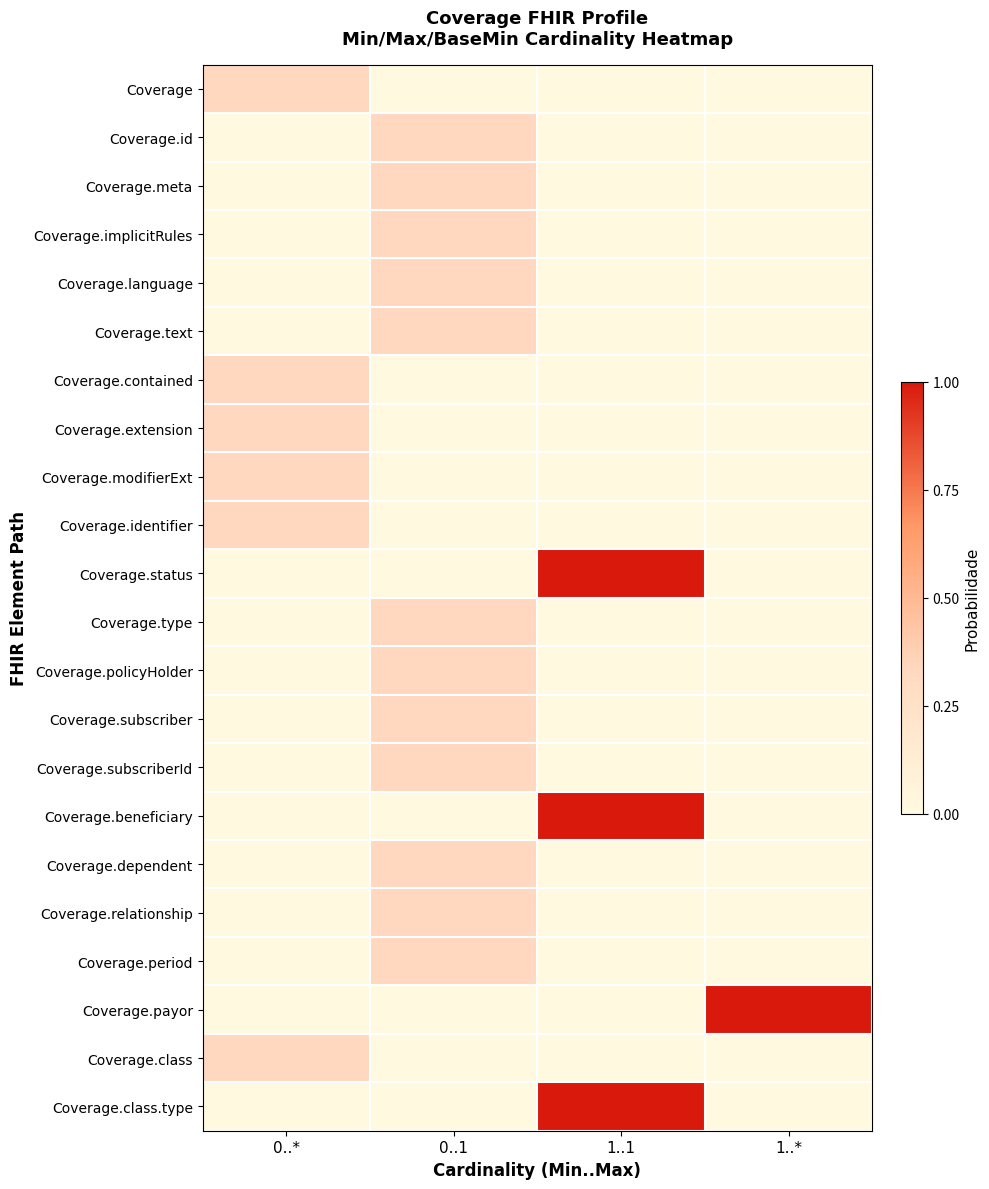

Reading left to right, transcribe all the data shown in this chart.

Coverage: 0..*=0.3	0..1=0.0	1..1=0.0	1..*=0.0
Coverage.id: 0..*=0.0	0..1=0.3	1..1=0.0	1..*=0.0
Coverage.meta: 0..*=0.0	0..1=0.3	1..1=0.0	1..*=0.0
Coverage.implicitRules: 0..*=0.0	0..1=0.3	1..1=0.0	1..*=0.0
Coverage.language: 0..*=0.0	0..1=0.3	1..1=0.0	1..*=0.0
Coverage.text: 0..*=0.0	0..1=0.3	1..1=0.0	1..*=0.0
Coverage.contained: 0..*=0.3	0..1=0.0	1..1=0.0	1..*=0.0
Coverage.extension: 0..*=0.3	0..1=0.0	1..1=0.0	1..*=0.0
Coverage.modifierExt: 0..*=0.3	0..1=0.0	1..1=0.0	1..*=0.0
Coverage.identifier: 0..*=0.3	0..1=0.0	1..1=0.0	1..*=0.0
Coverage.status: 0..*=0.0	0..1=0.0	1..1=1.0	1..*=0.0
Coverage.type: 0..*=0.0	0..1=0.3	1..1=0.0	1..*=0.0
Coverage.policyHolder: 0..*=0.0	0..1=0.3	1..1=0.0	1..*=0.0
Coverage.subscriber: 0..*=0.0	0..1=0.3	1..1=0.0	1..*=0.0
Coverage.subscriberId: 0..*=0.0	0..1=0.3	1..1=0.0	1..*=0.0
Coverage.beneficiary: 0..*=0.0	0..1=0.0	1..1=1.0	1..*=0.0
Coverage.dependent: 0..*=0.0	0..1=0.3	1..1=0.0	1..*=0.0
Coverage.relationship: 0..*=0.0	0..1=0.3	1..1=0.0	1..*=0.0
Coverage.period: 0..*=0.0	0..1=0.3	1..1=0.0	1..*=0.0
Coverage.payor: 0..*=0.0	0..1=0.0	1..1=0.0	1..*=1.0
Coverage.class: 0..*=0.3	0..1=0.0	1..1=0.0	1..*=0.0
Coverage.class.type: 0..*=0.0	0..1=0.0	1..1=1.0	1..*=0.0